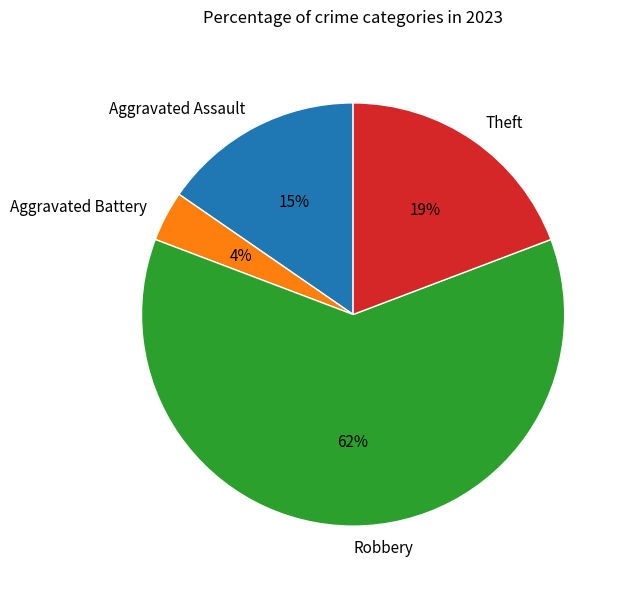

What is the smallest slice in the pie chart?

Aggravated Battery